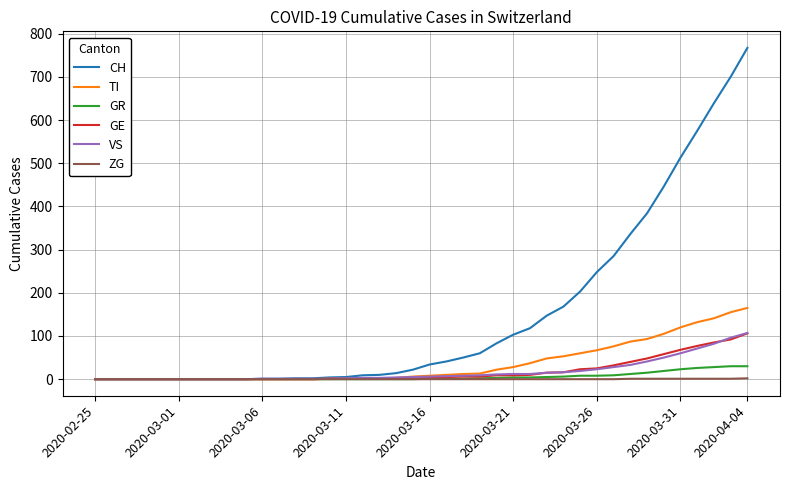

Which series has the widest spread of values?

CH